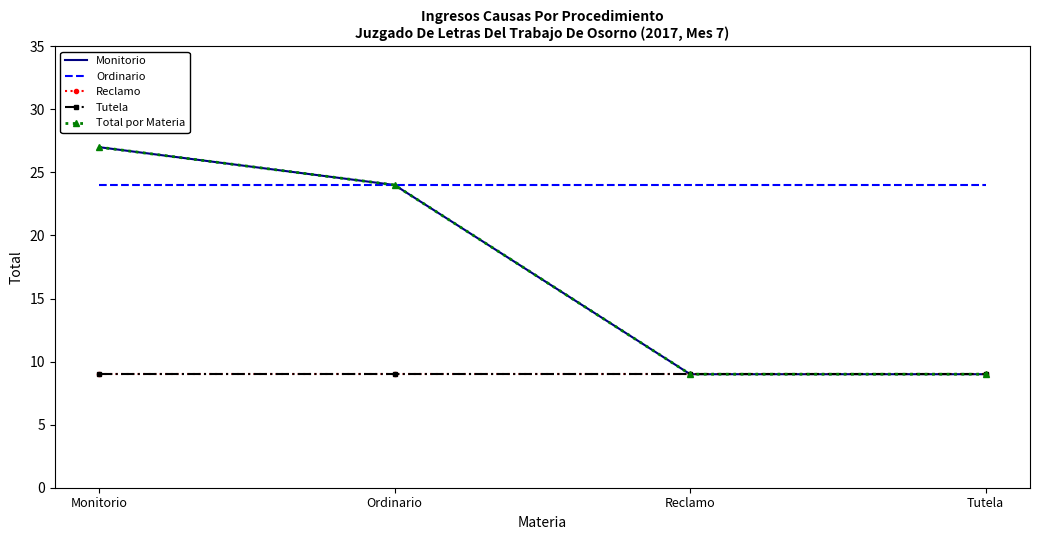

What is the sum of the Ordinario values at Tutela and Monitorio?

48